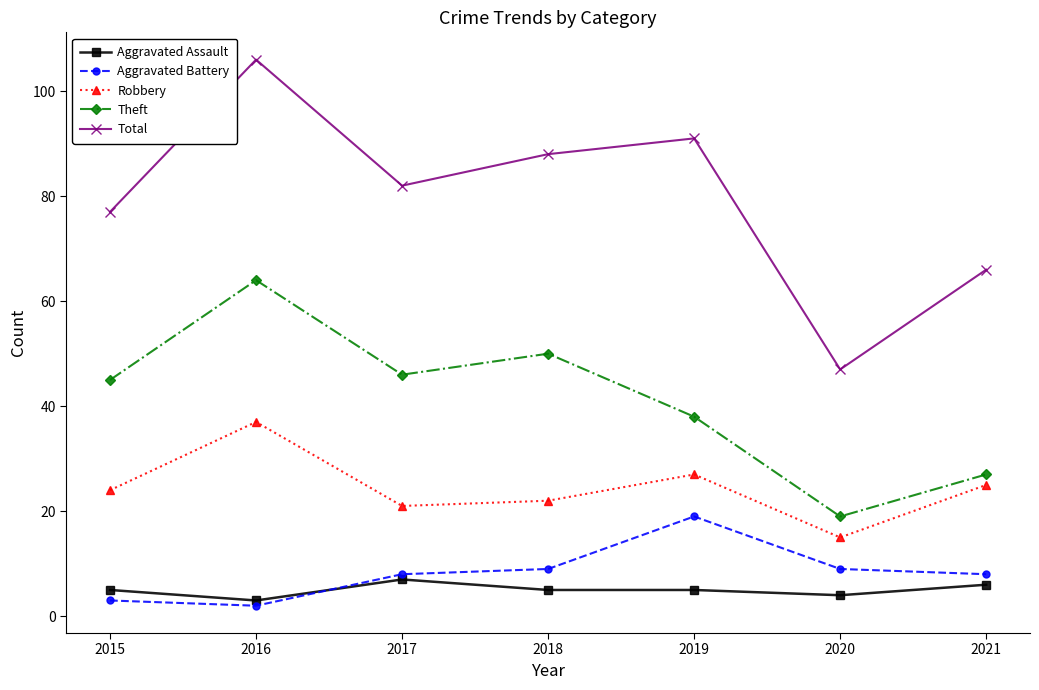

Does the chart display data point markers on the line(s)?

Yes